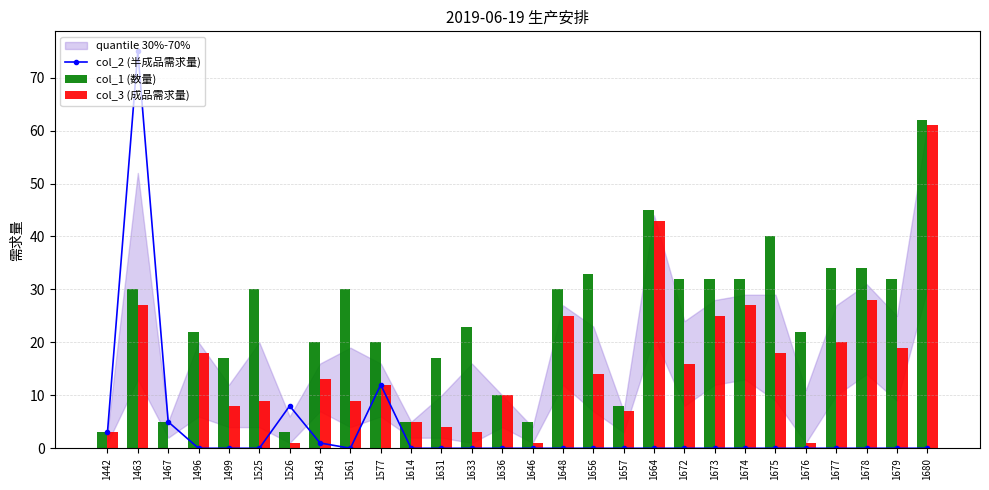

Which series has the largest total across all categories?

col_1 (数量)